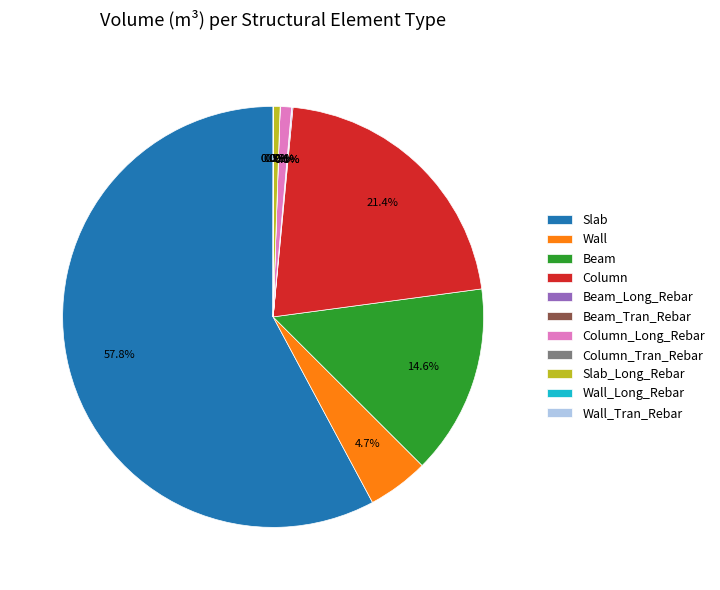

Which category has the biggest portion of the pie?

Slab